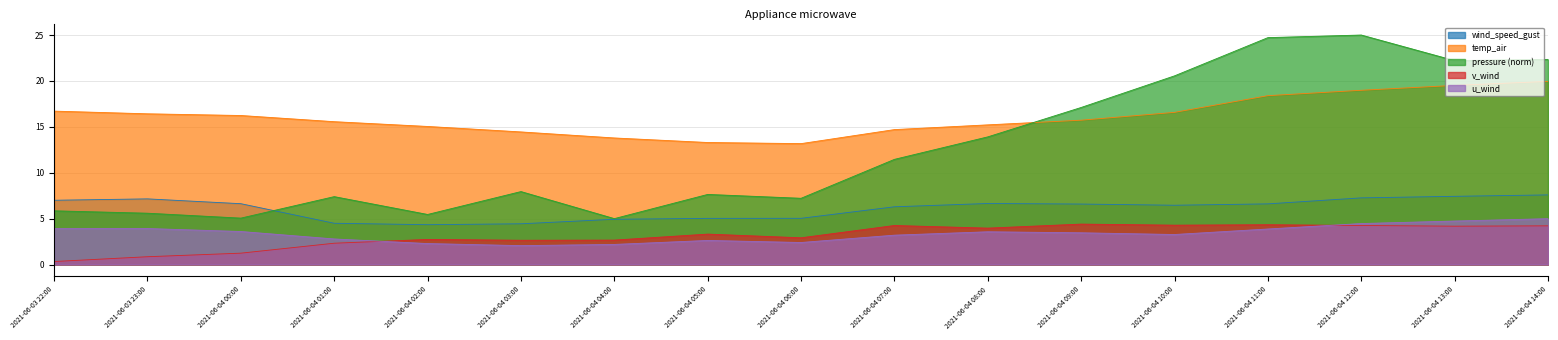

Where is the first local maximum for v_wind?

2021-06-04 02:00